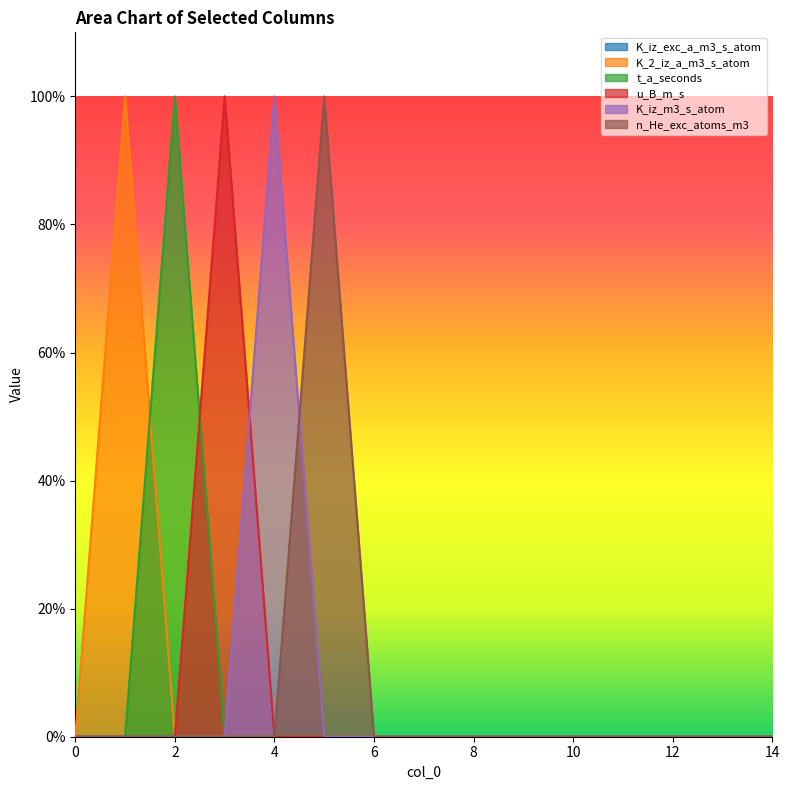

Is the value of n_He_exc_atoms_m3 at 1 greater than the value of K_iz_m3_s_atom at 6?

No